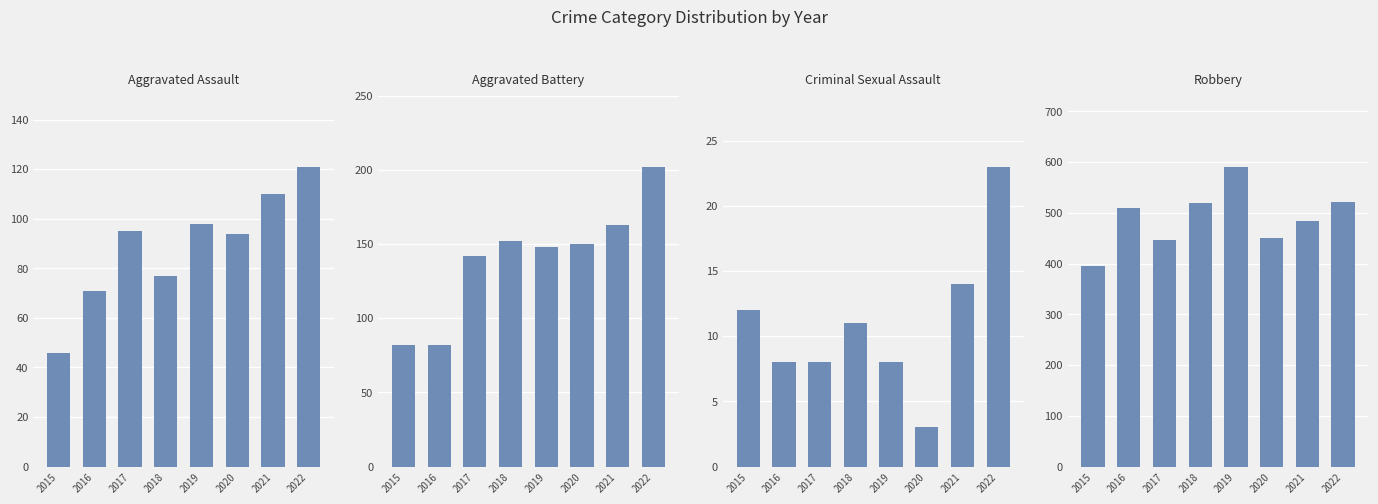

Are the bars horizontal?

No